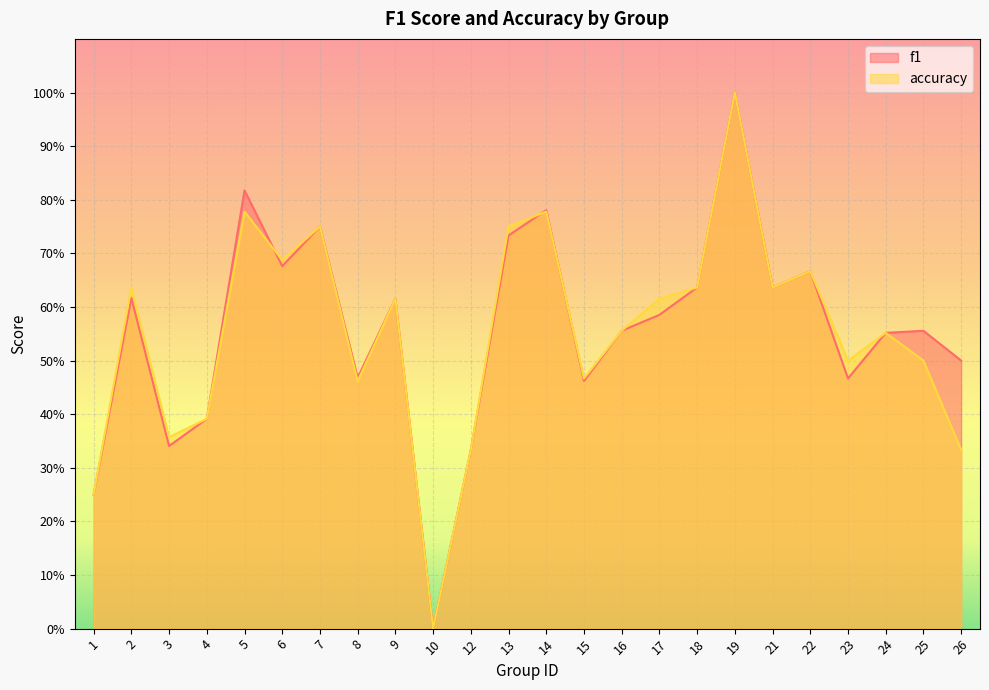

List the labels in order of accuracy value, smallest first.

10, 1, 12, 26, 3, 4, 8, 15, 23, 25, 24, 16, 9, 17, 2, 18, 21, 22, 6, 7, 13, 5, 14, 19